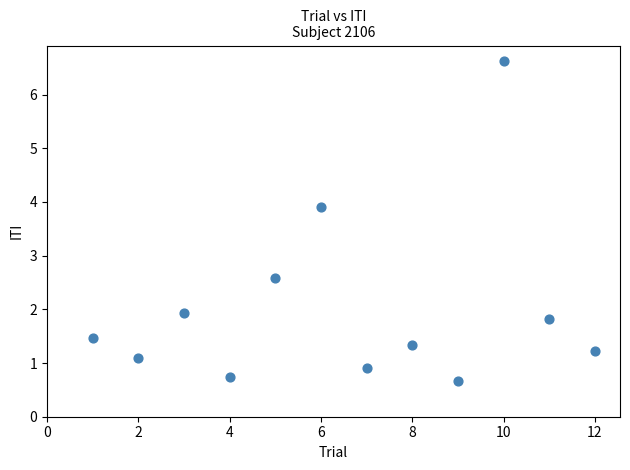

What is the average Y value?

2.0